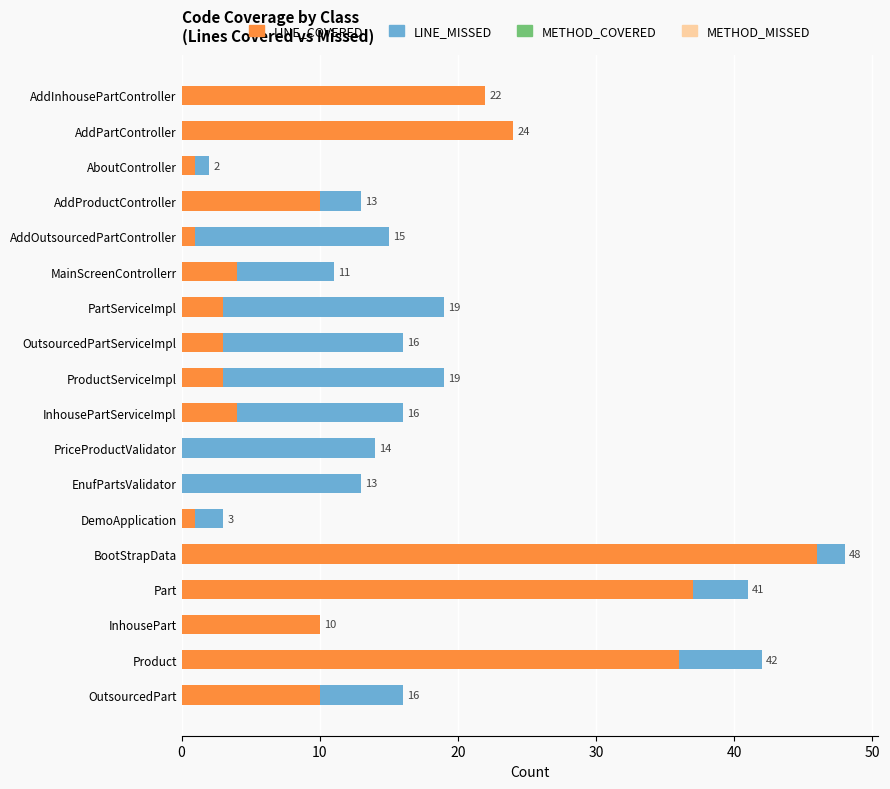

What is the maximum value for LINE_COVERED?

46